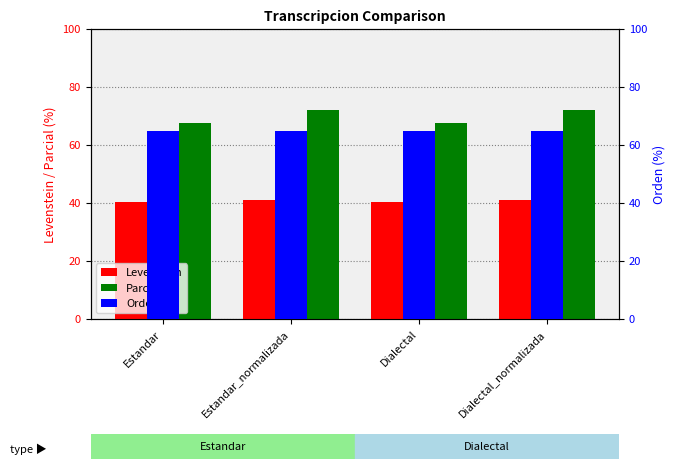

What is the total value across all series at Dialectal?

172.8